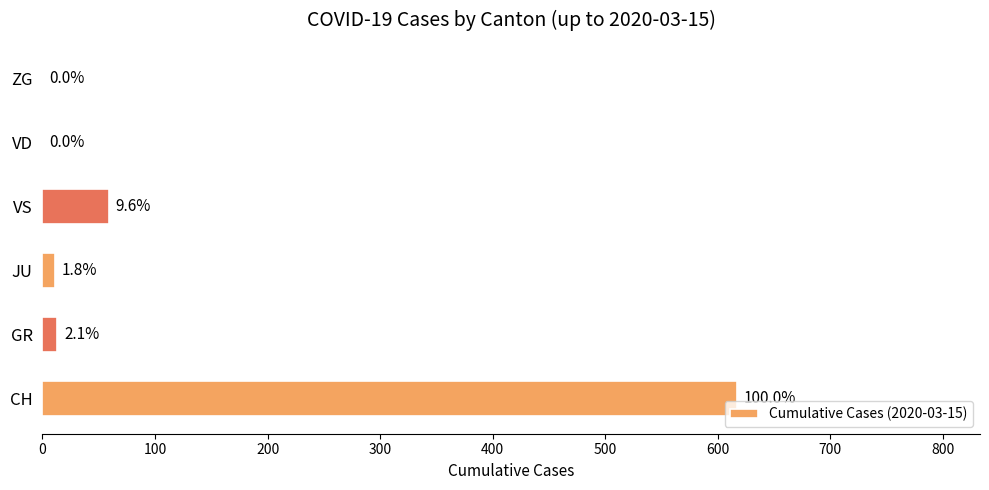

How many positive values are there?

4